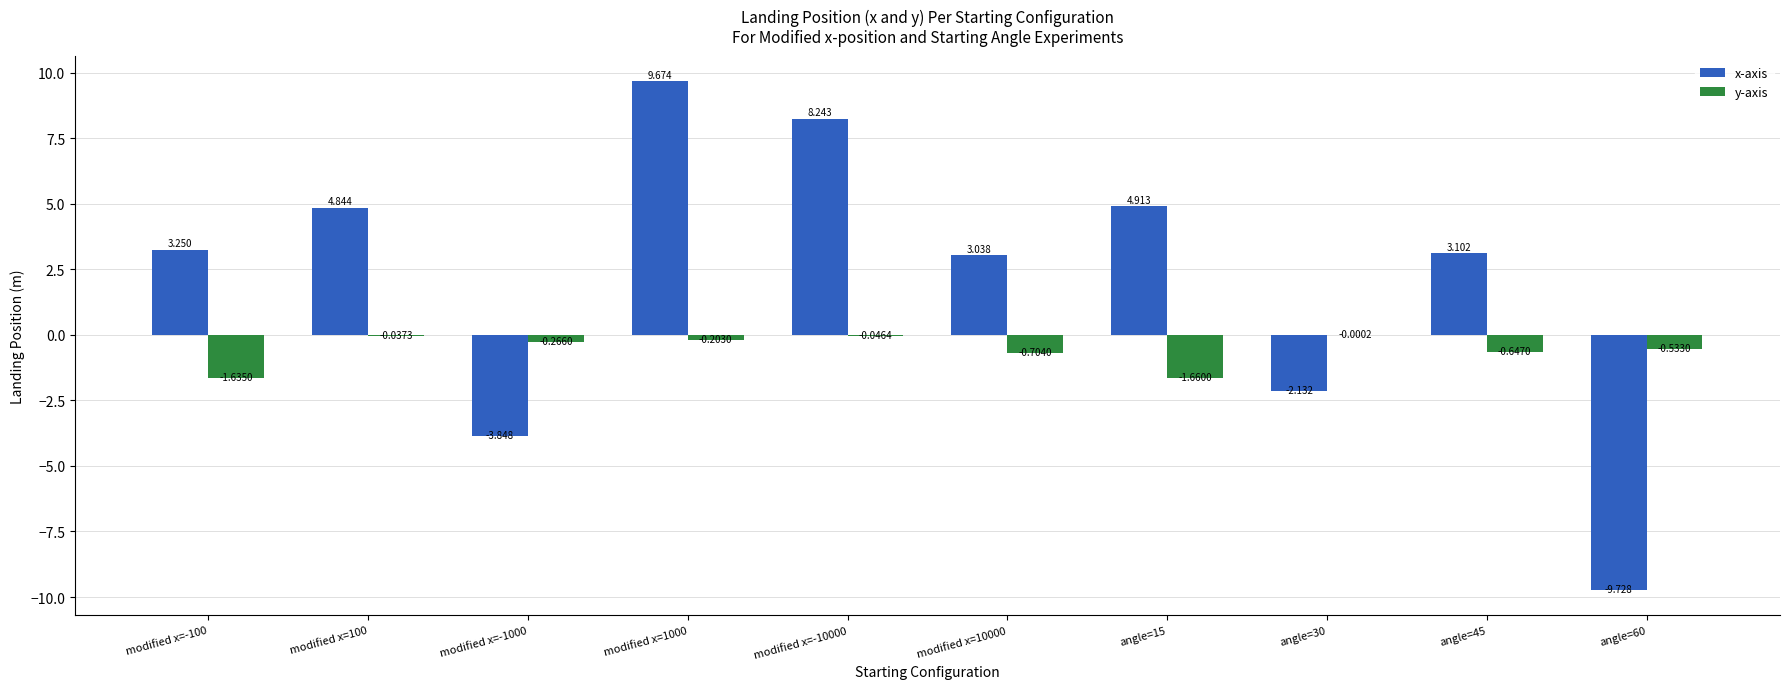

Which series changed the most between modified x=10000 and angle=60?

x-axis